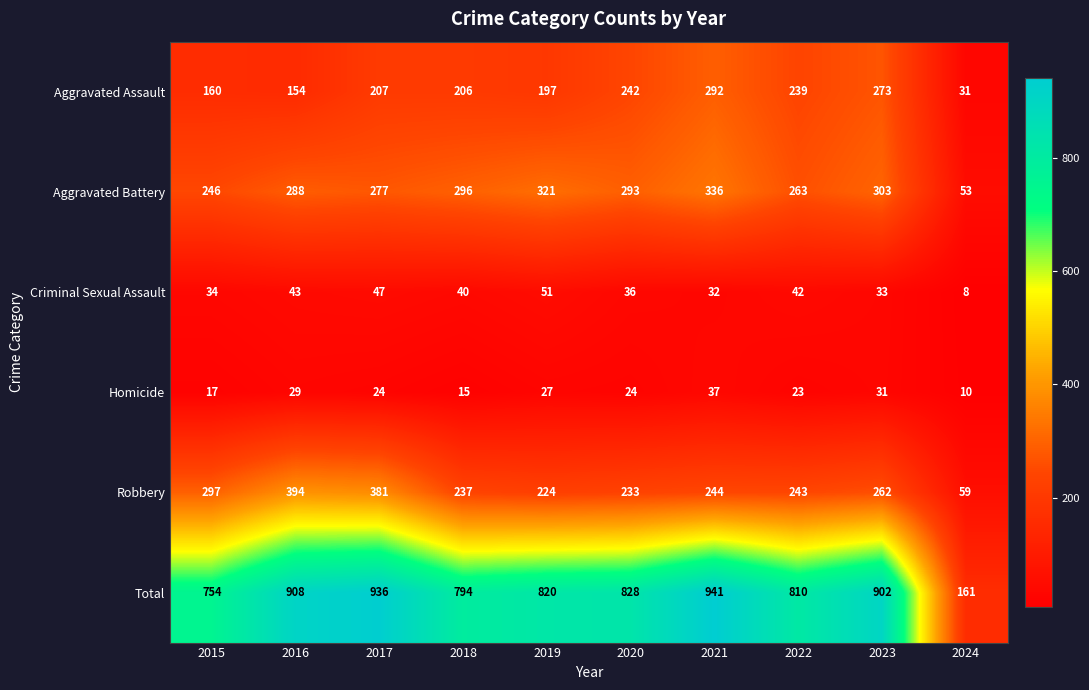

Count the number of categories in the chart.

10